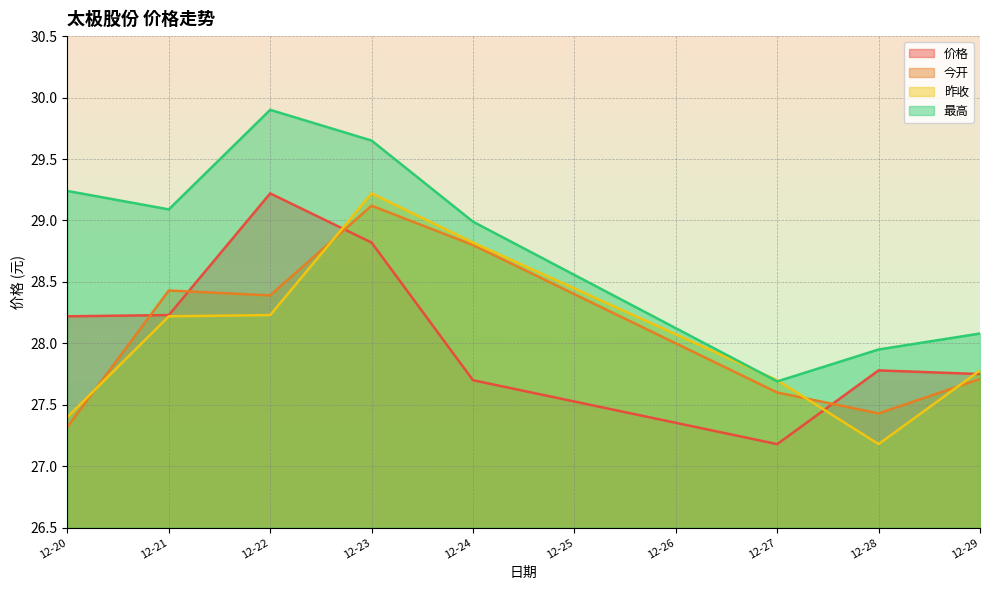

At which label does 今开 first exceed 28?

12-21